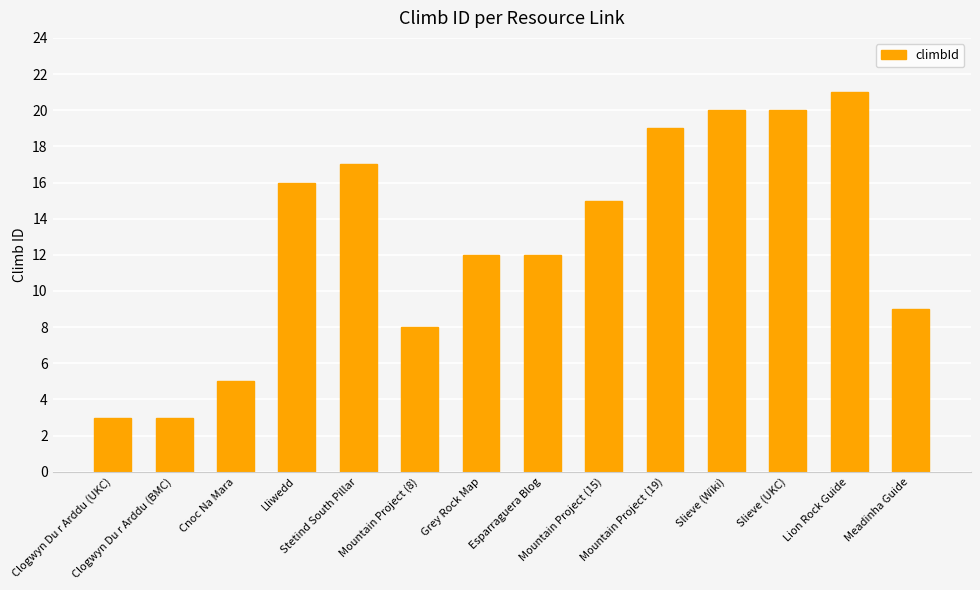

Which has a higher value, Mountain Project (19) or Mountain Project (8)?

Mountain Project (19)